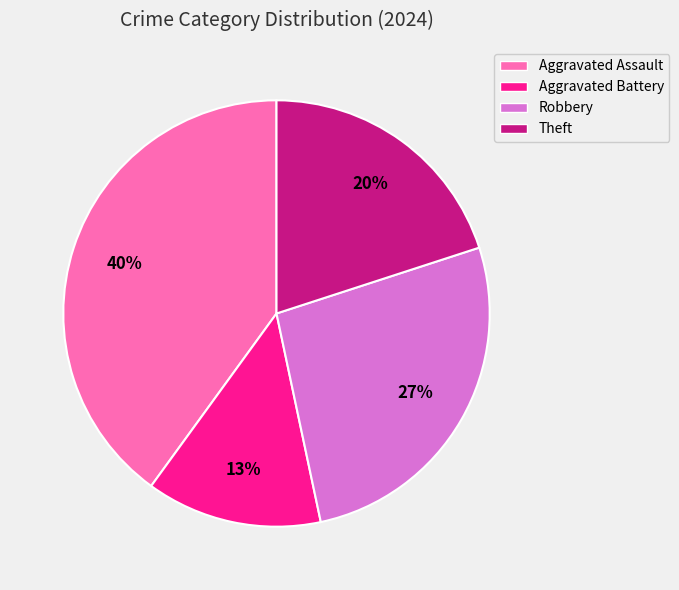

How many slices are in this pie chart?

4